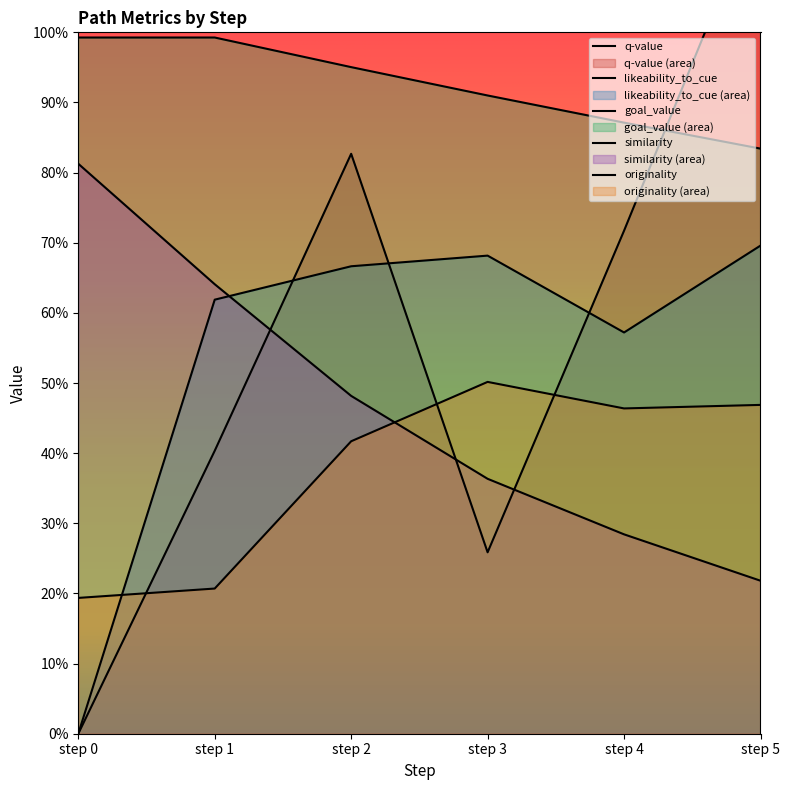

How many times do likeability_to_cue and q-value cross each other?

3